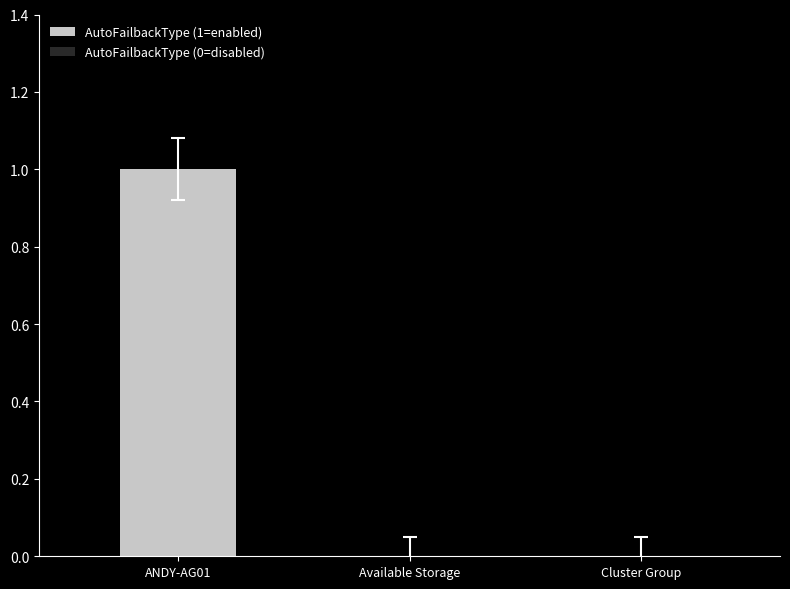

Count the values in the range 0 to 1.

3